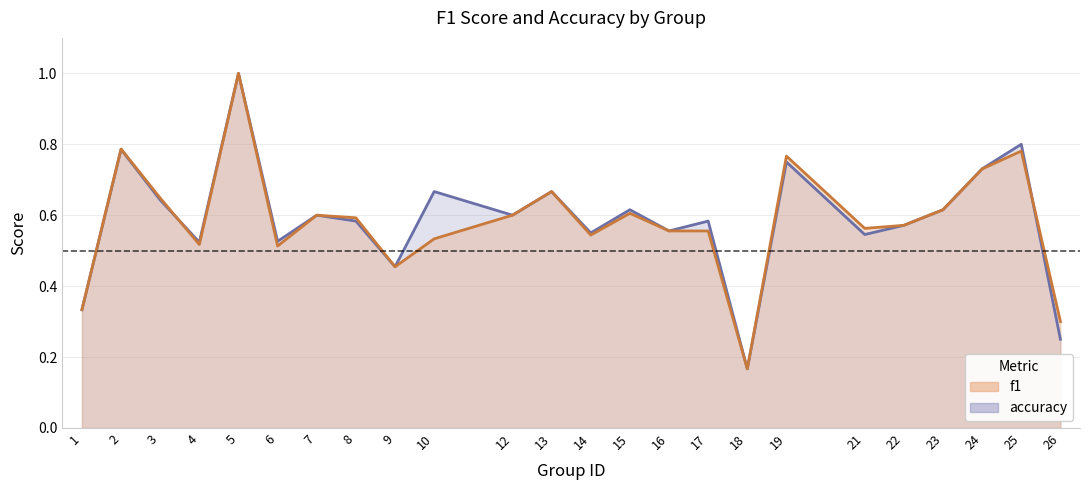

How many lines are shown in the chart?

2